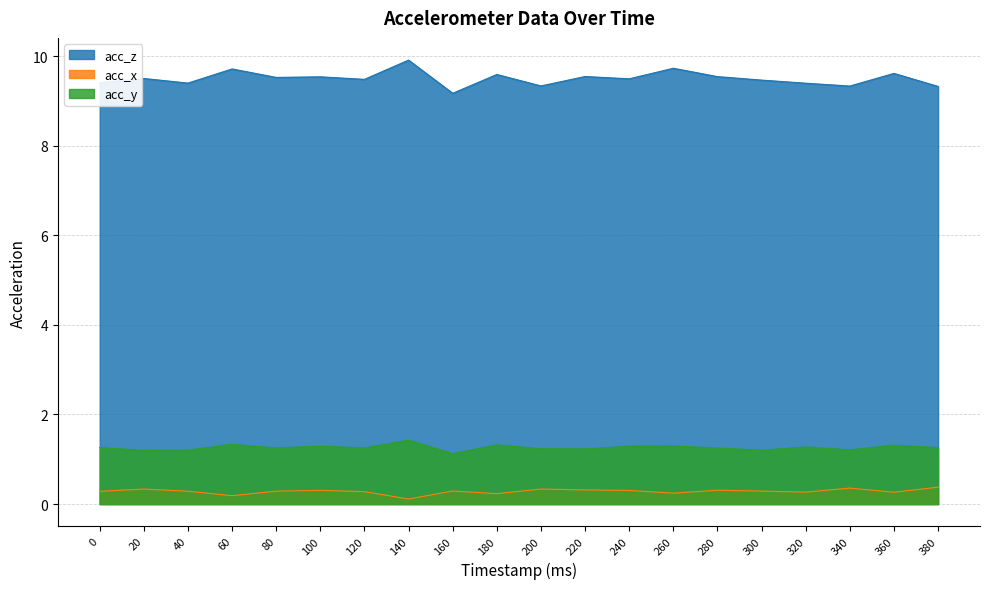

What is the difference between the highest and lowest values at 120?

9.2